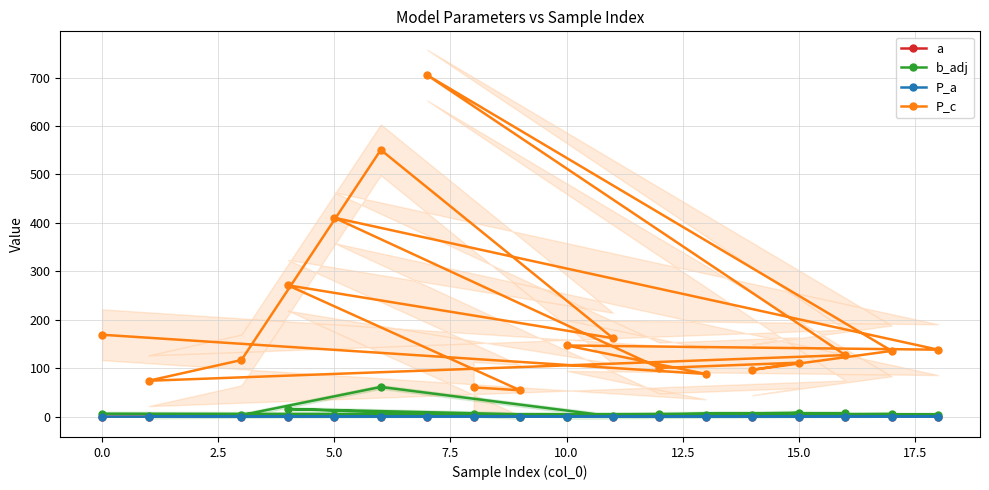

Is this an area chart (filled region under the line)?

No